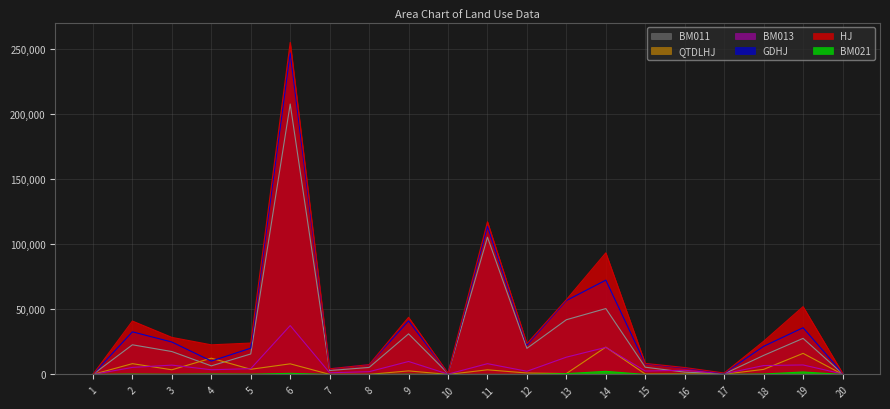

What is the total value across all series at 2?

110277.3